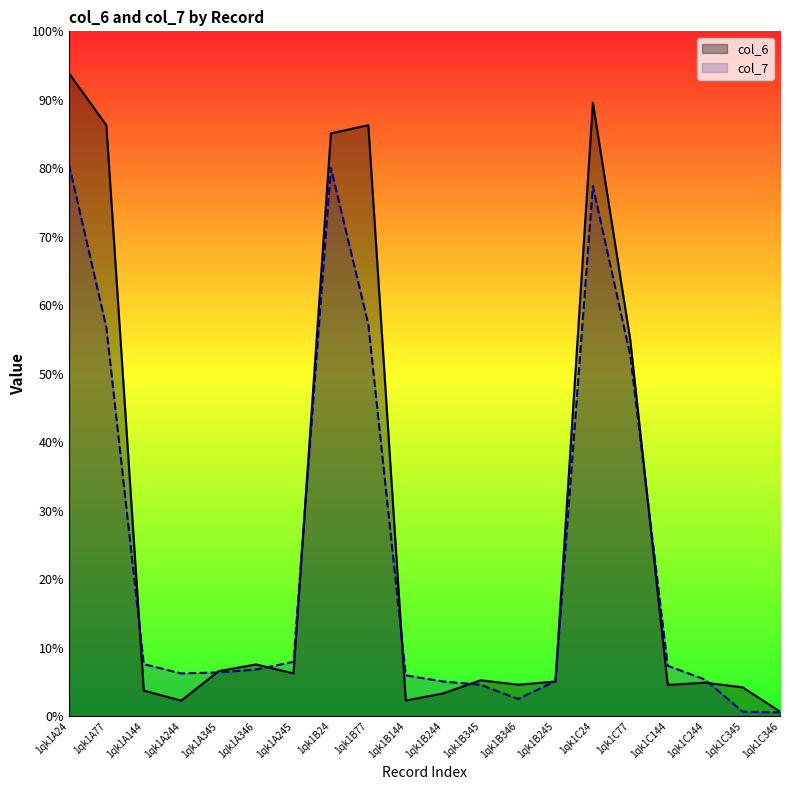

What is the spread (max minus min) of values at 1qk1B144?

3.7